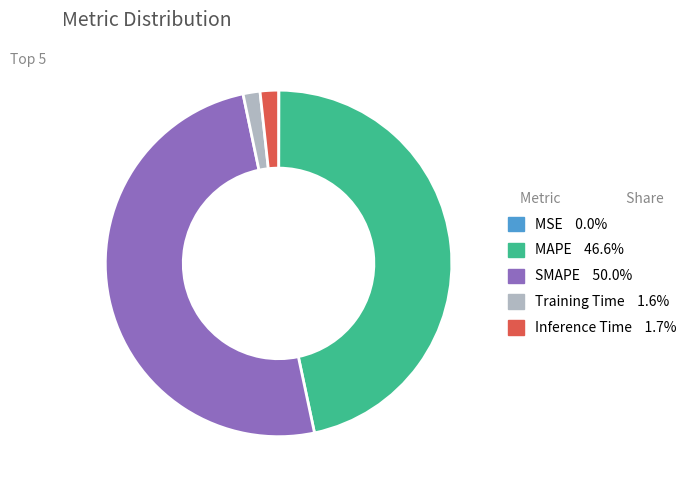

Which category accounts for the majority?

SMAPE